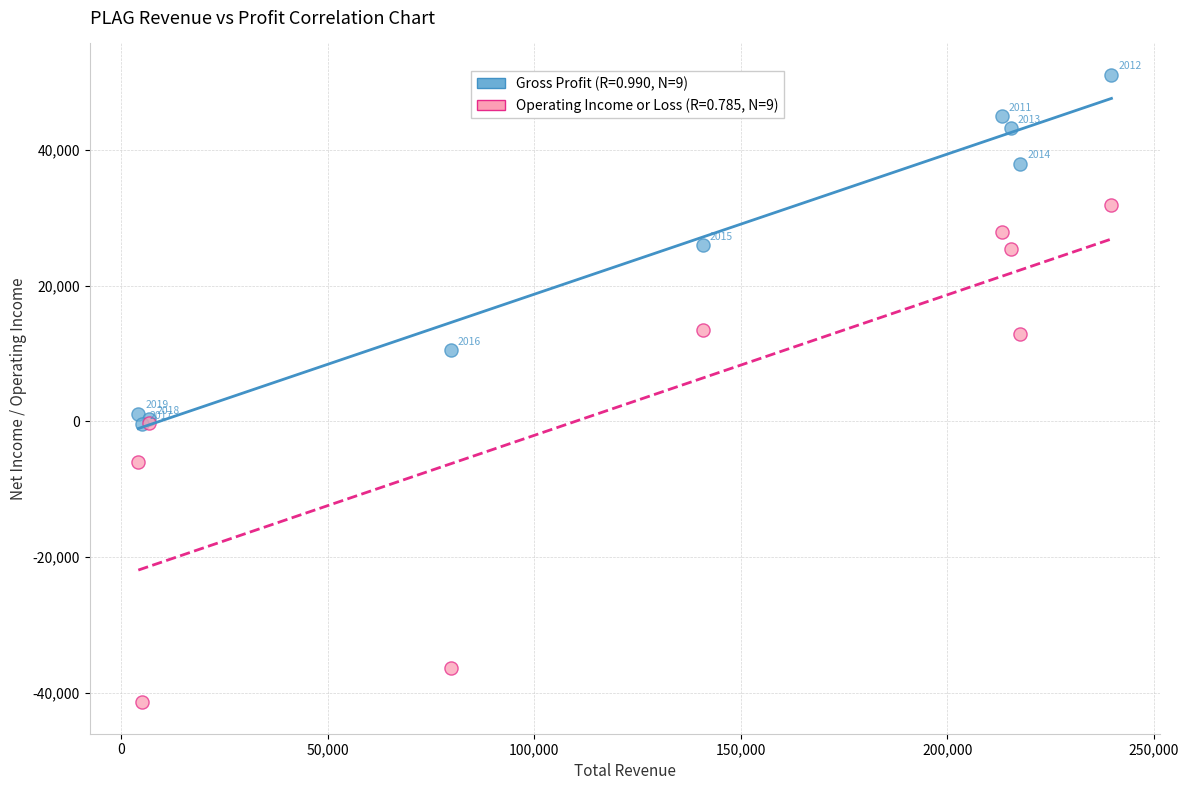

Across all series, what Y value is closest to 4850?

1100